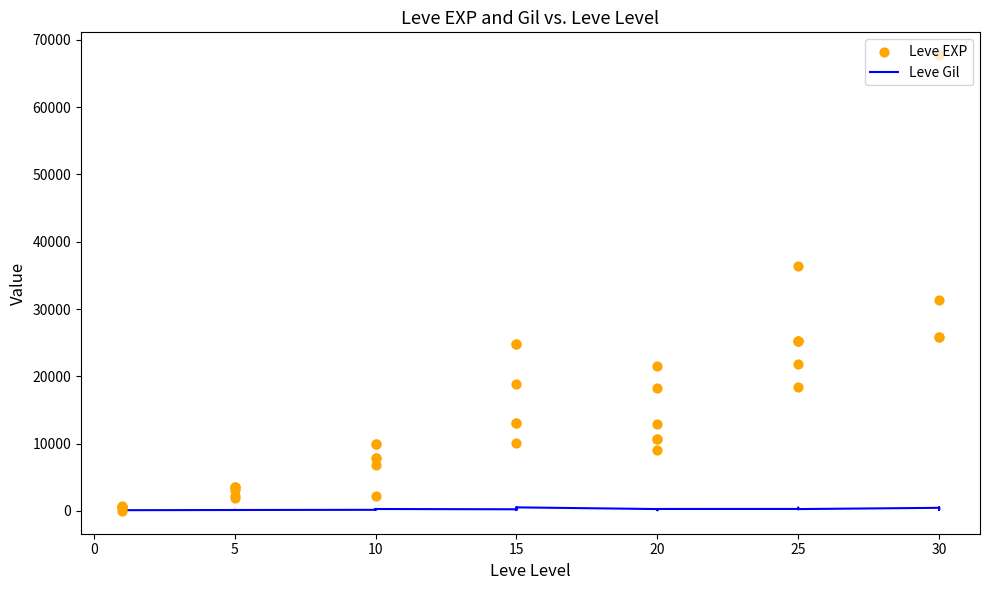

At how many categories does at least one series exceed 21409?

12